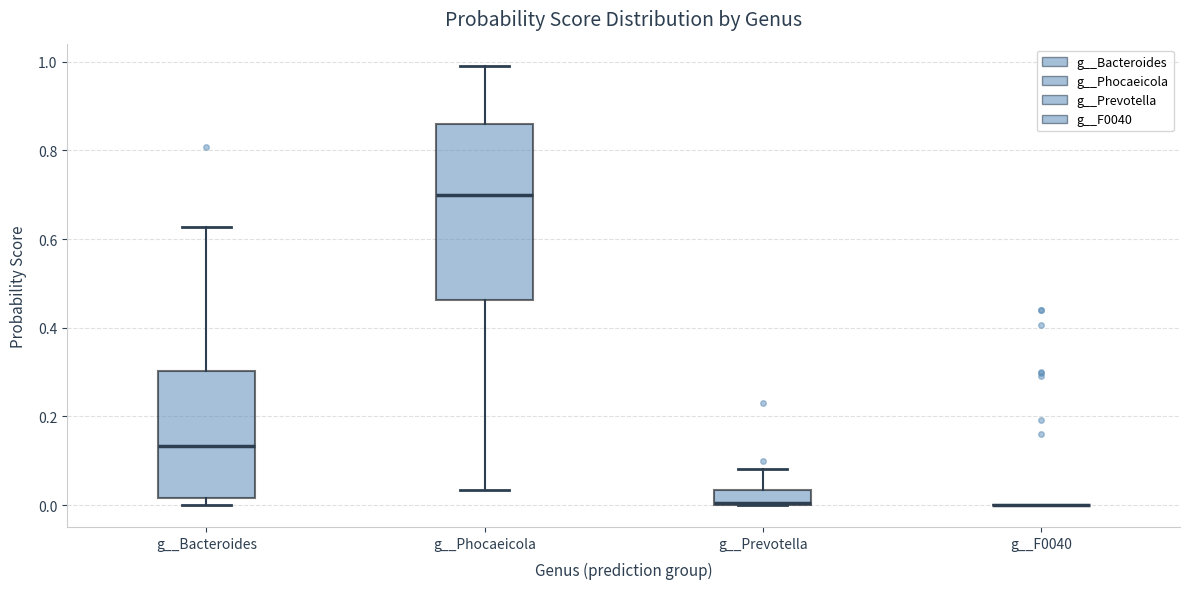

Where does the upper whisker of the box for g__Bacteroides end on the y-axis? The values are not printed on the chart, so give them approximately, as read against the axis.

0.62